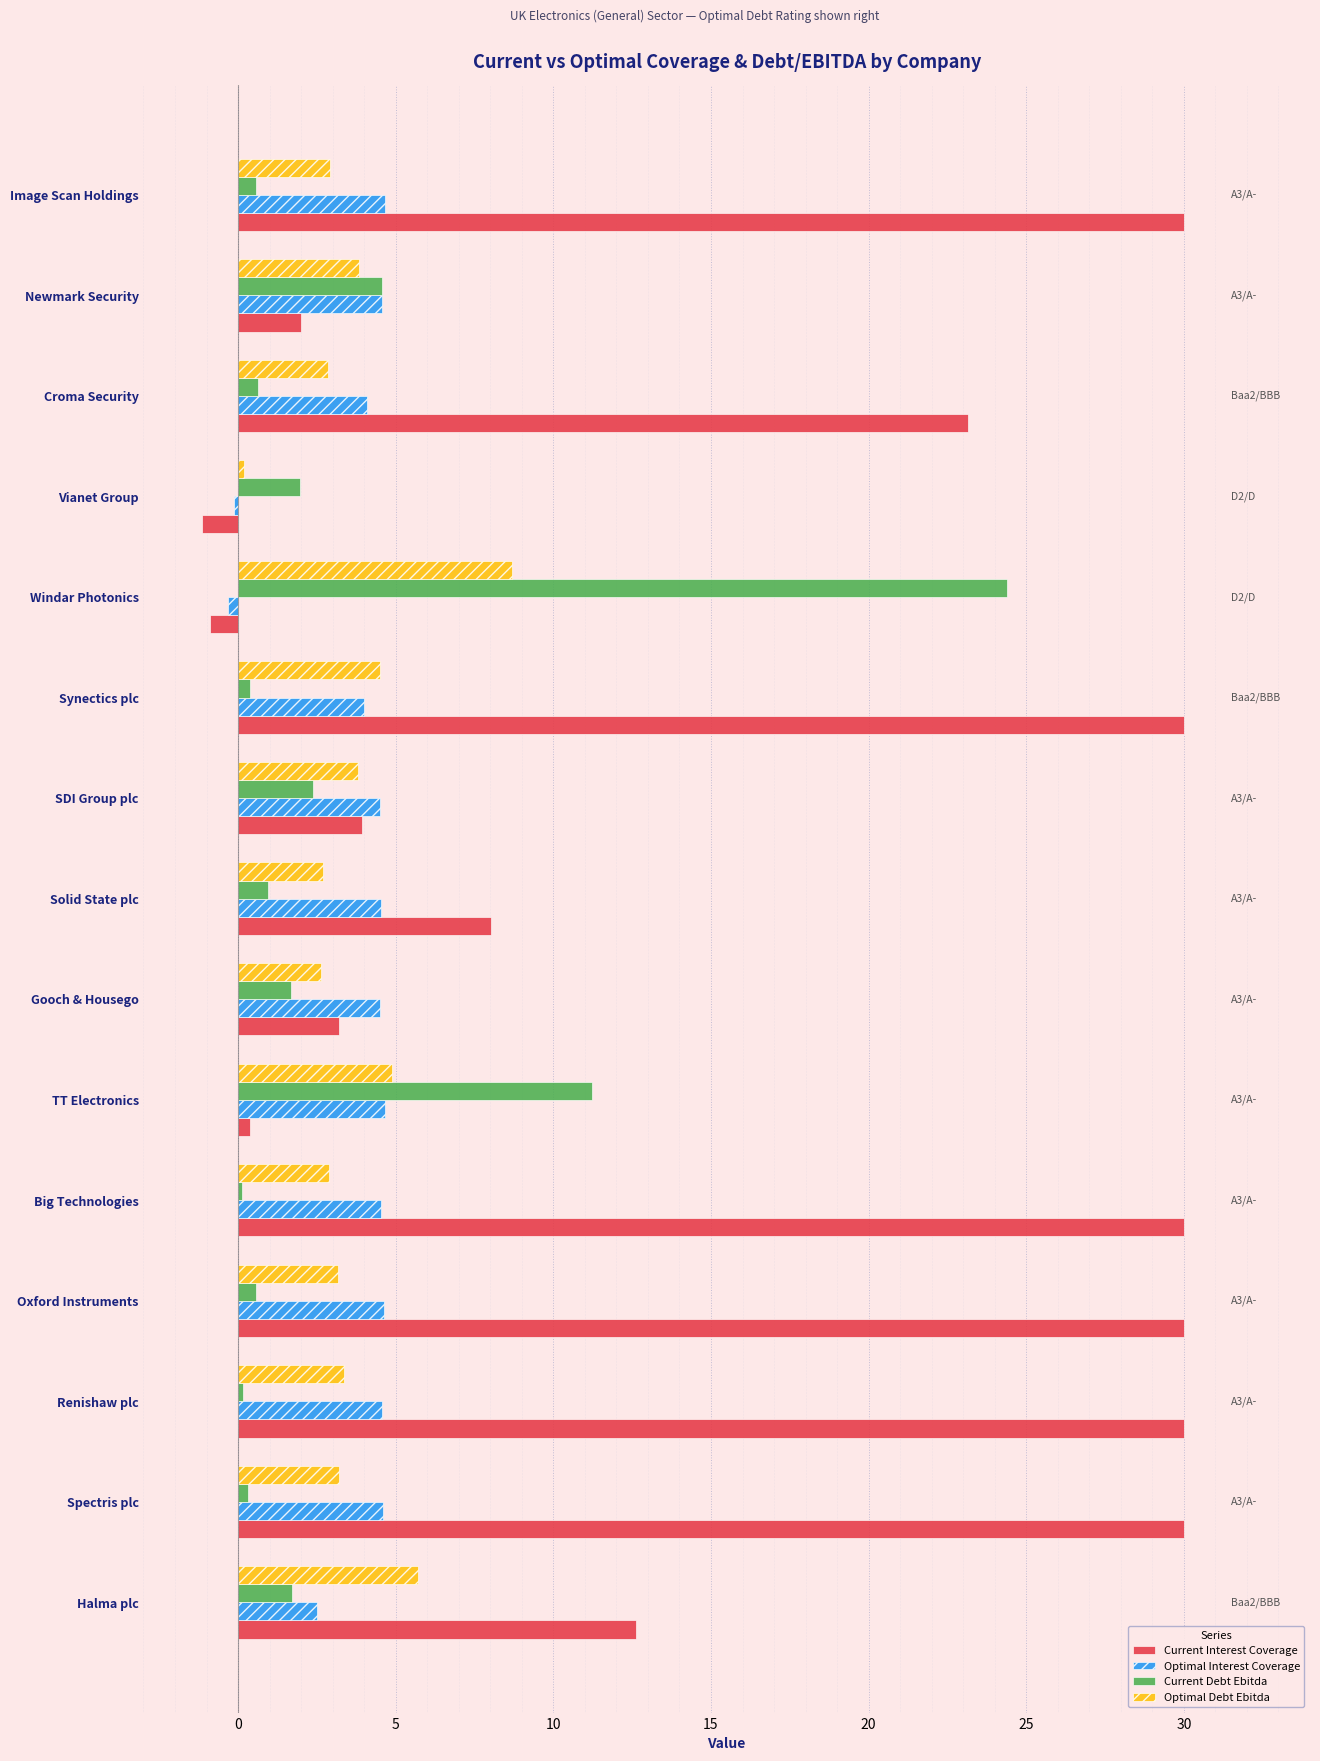

What is the average value of the Optimal Debt Ebitda series?

3.7